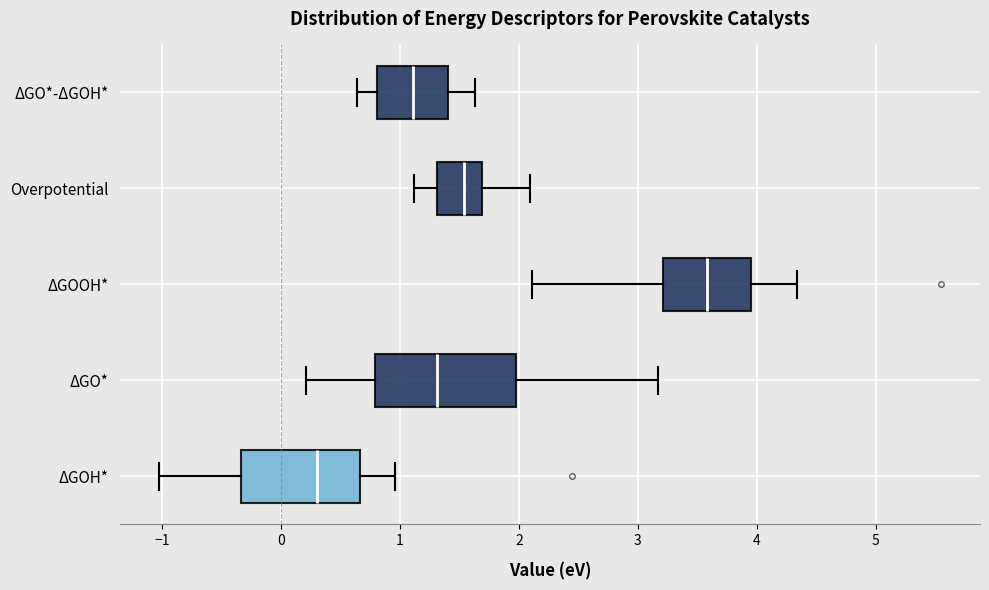

Reading bottom to top, read every box against the x-axis: the position of its median line, the range the box covers, and the ends of its whiskers. The values are not printed on the chart, so give them approximately, as read against the axis.

ΔGOH*: median 0.3, box -0.3 to 0.7, whiskers -1.0 to 1.0
ΔGO*: median 1.3, box 0.8 to 2.0, whiskers 0.2 to 3.2
ΔGOOH*: median 3.6, box 3.2 to 4.0, whiskers 2.1 to 4.3
Overpotential: median 1.5, box 1.3 to 1.7, whiskers 1.1 to 2.1
ΔGO*-ΔGOH*: median 1.1, box 0.8 to 1.4, whiskers 0.6 to 1.6